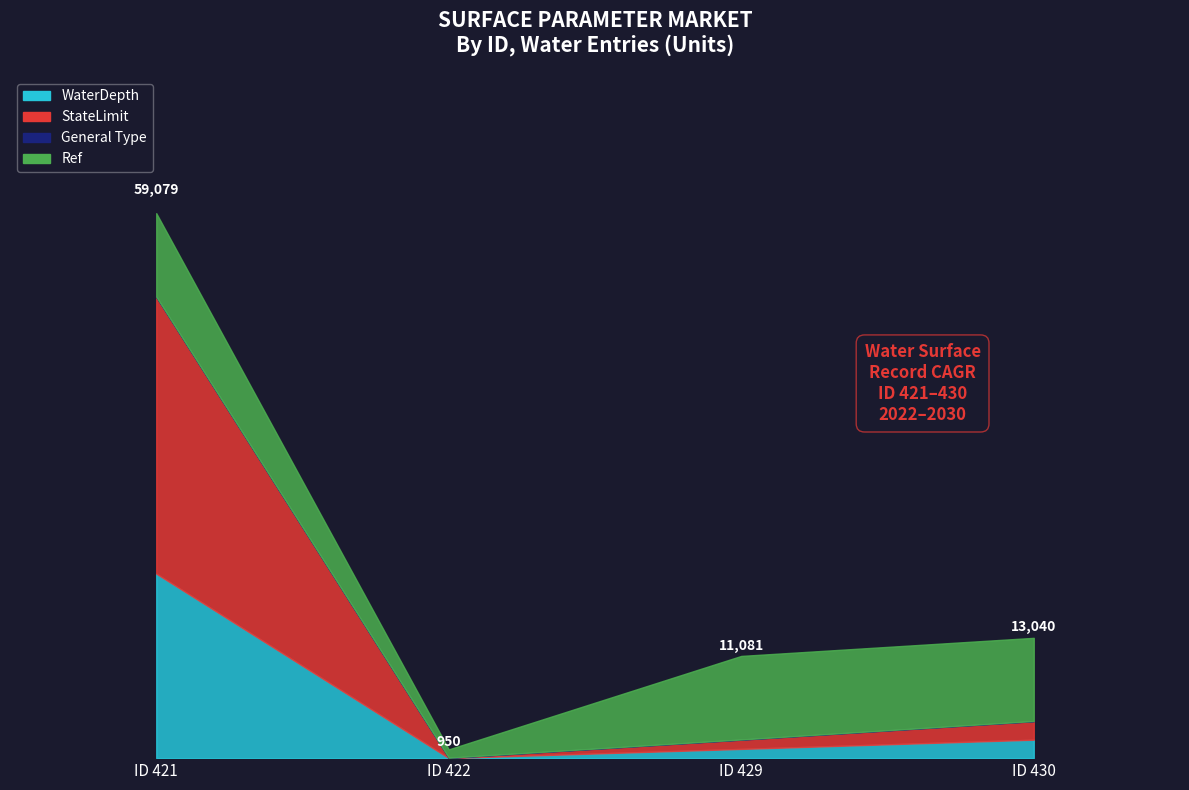

What is the total value across all series at 421?

59079